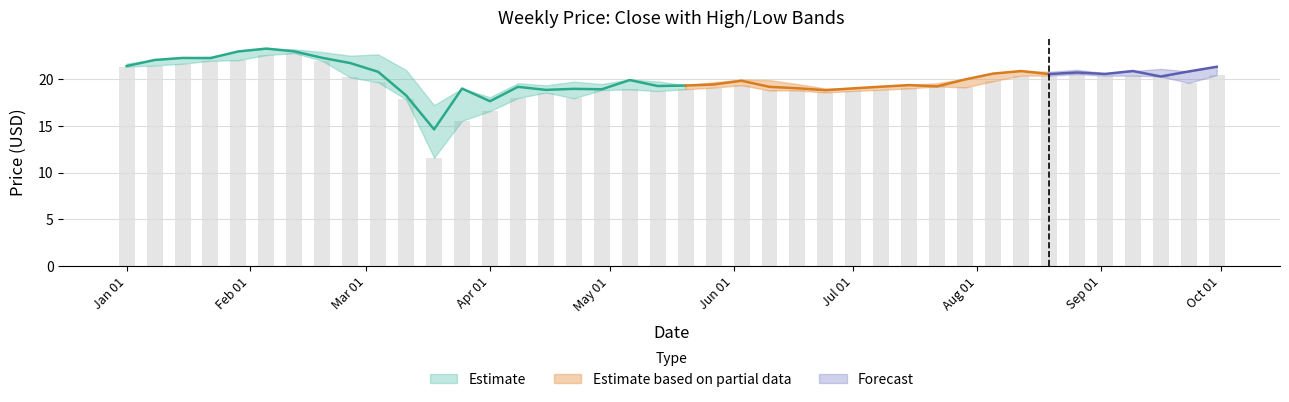

What is the sum of all Low values?

779.7